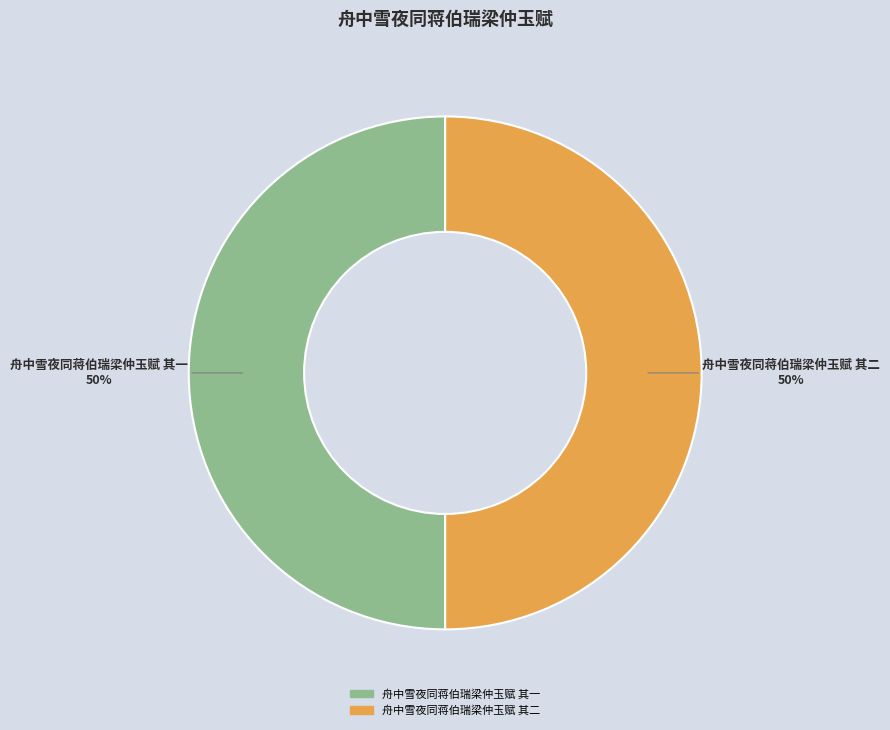

What percentage is the 舟中雪夜同蒋伯瑞梁仲玉赋 其一 slice, to the nearest percent?

50%